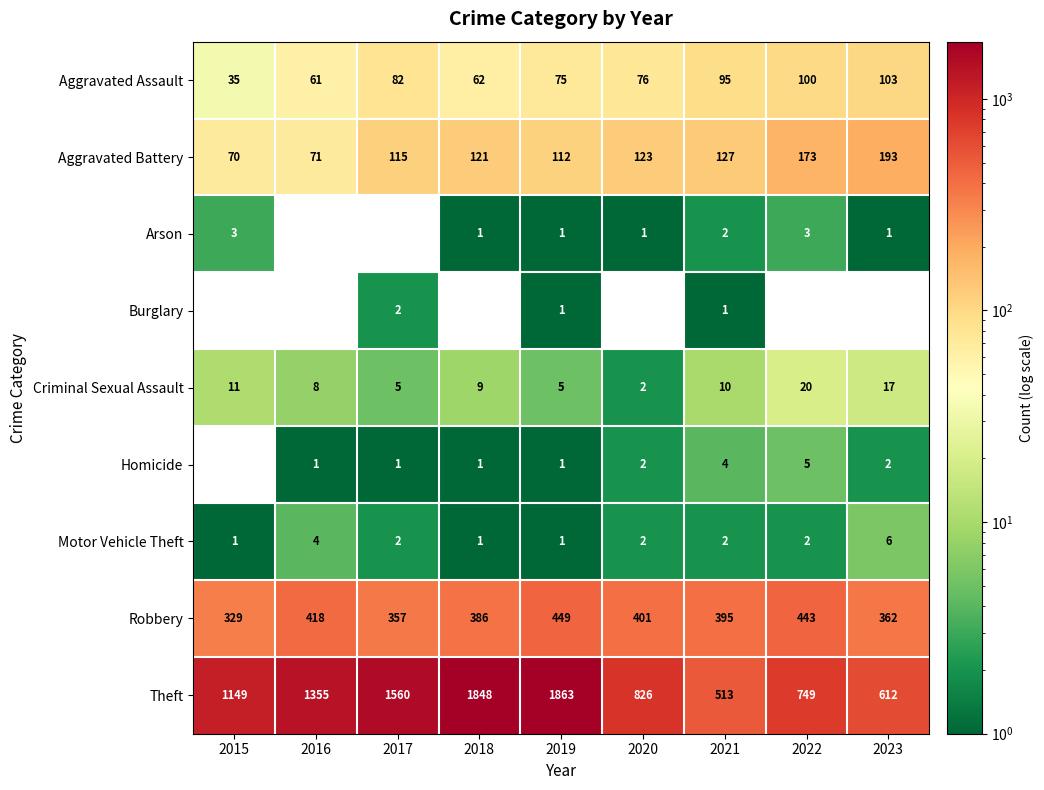

What is the total value across all series at 2022?

1495